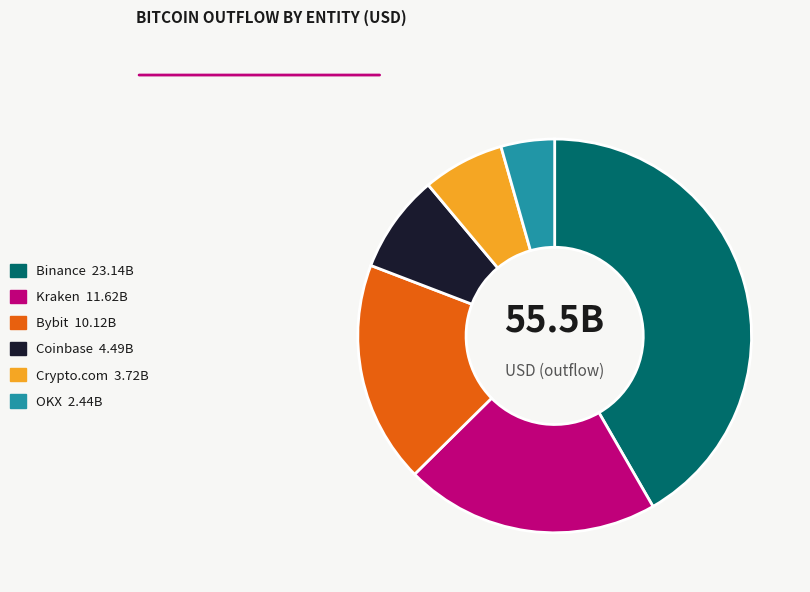

Rank the categories by value from lowest to highest.

OKX, Crypto.com, Coinbase, Bybit, Kraken, Binance